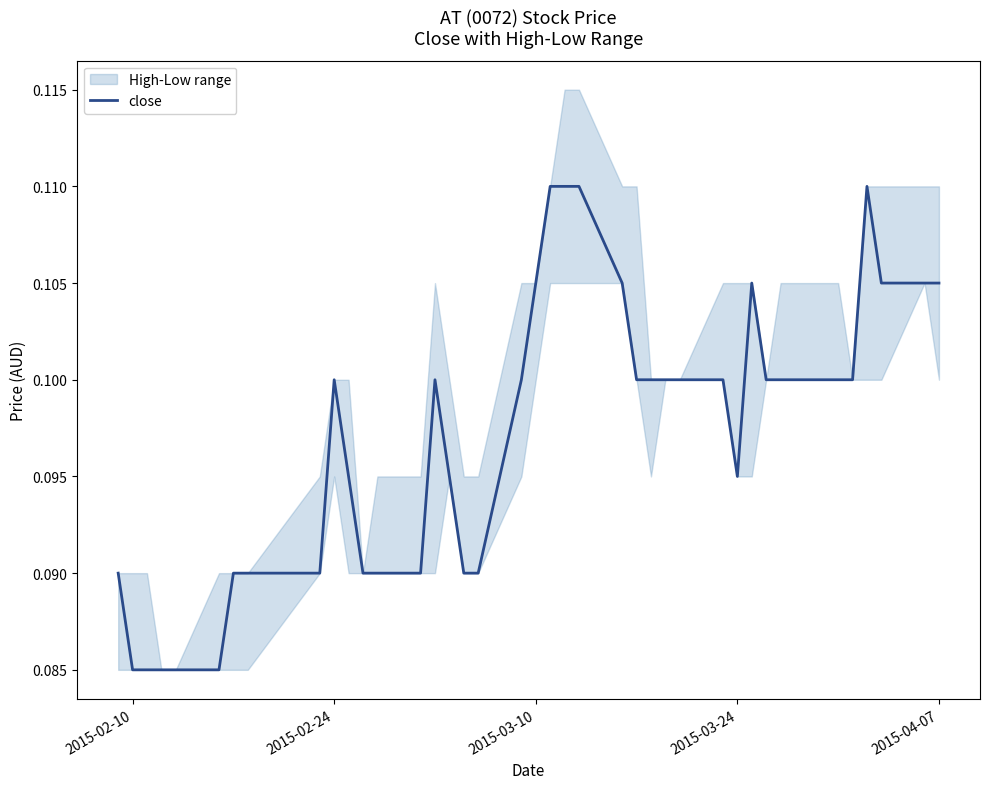

Is this an area chart (filled region under the line)?

No